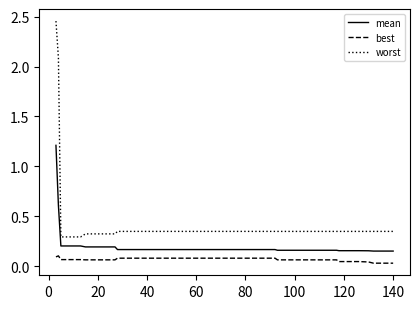

Which series has the widest spread of values?

worst